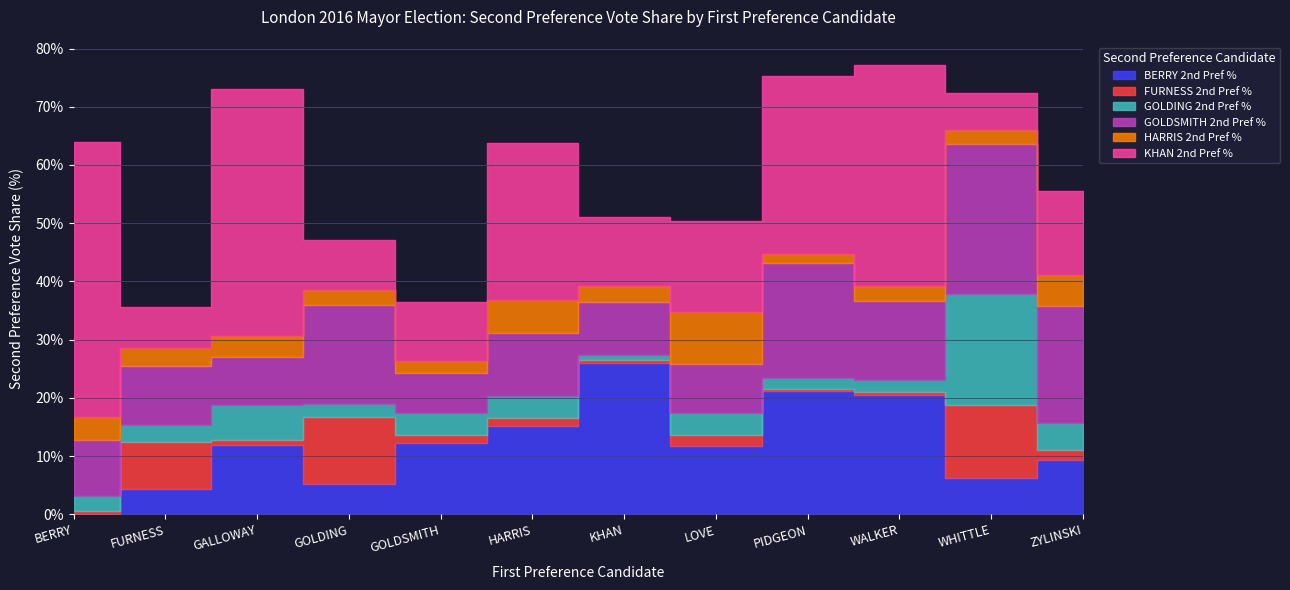

Which series has the widest spread of values?

KHAN 2nd Pref %